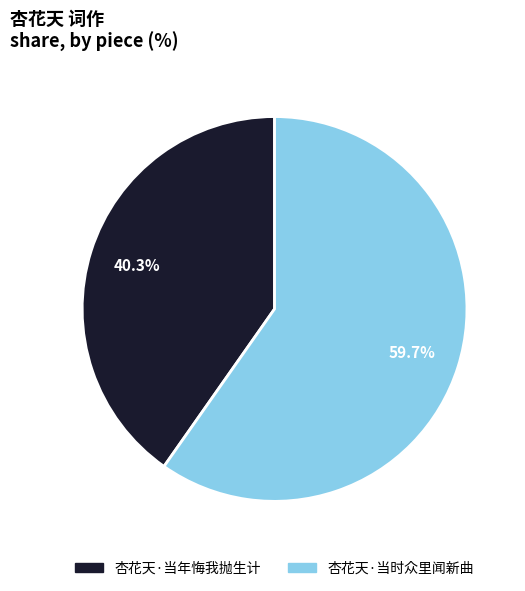

How many segments does this pie chart have?

2